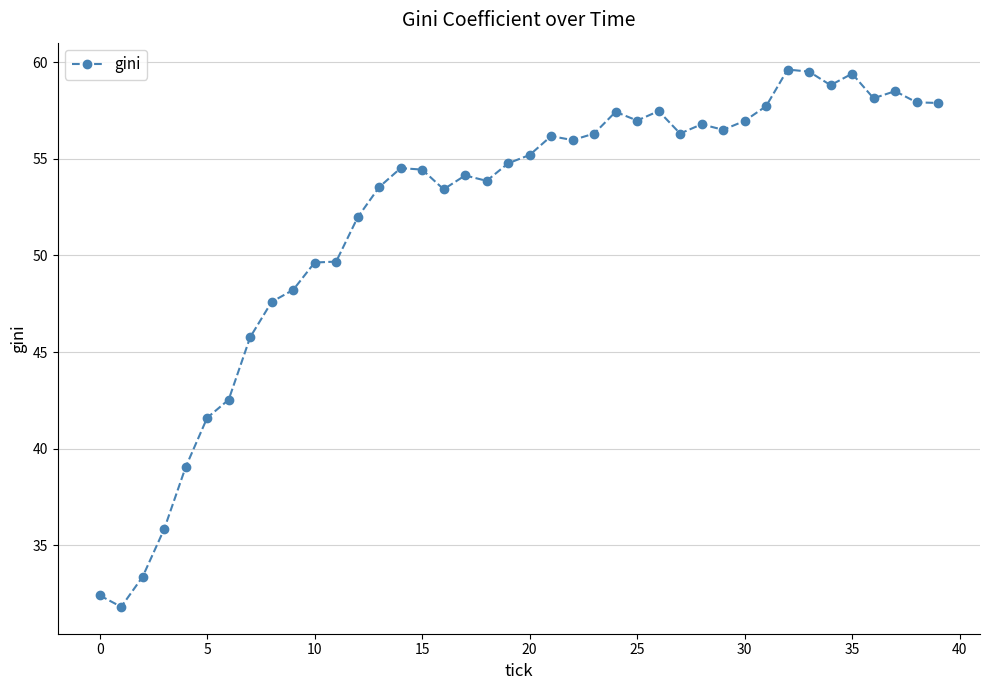

True or false: there are more than 1 points higher than both neighbors.

True